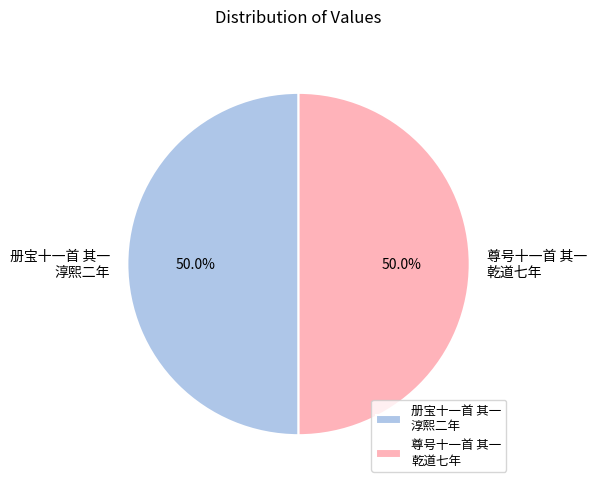

How much of the chart is everything except 册宝十一首 其一 淳熙二年?

50.0%